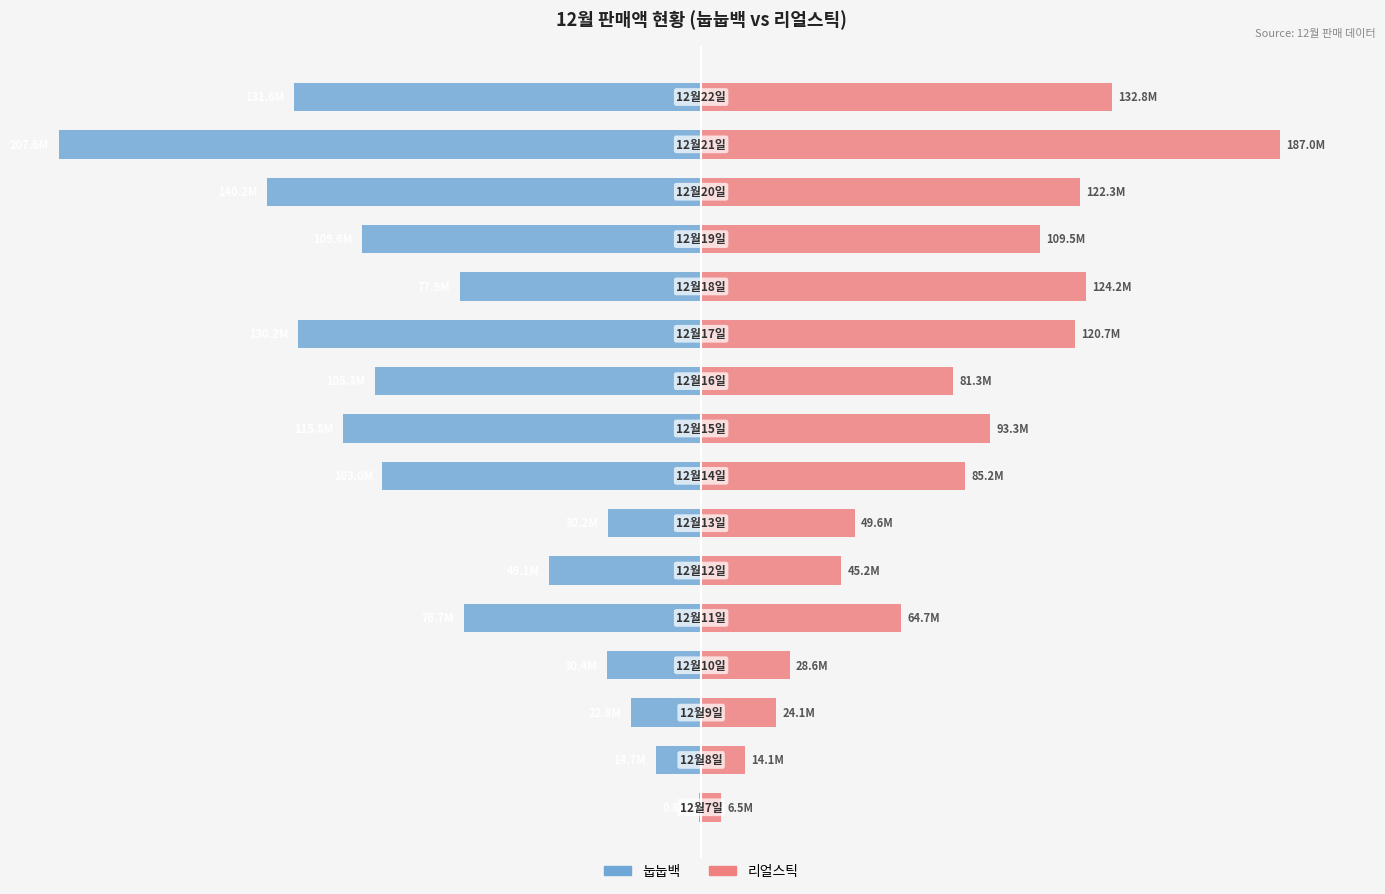

Does the chart contain stacked bars?

No